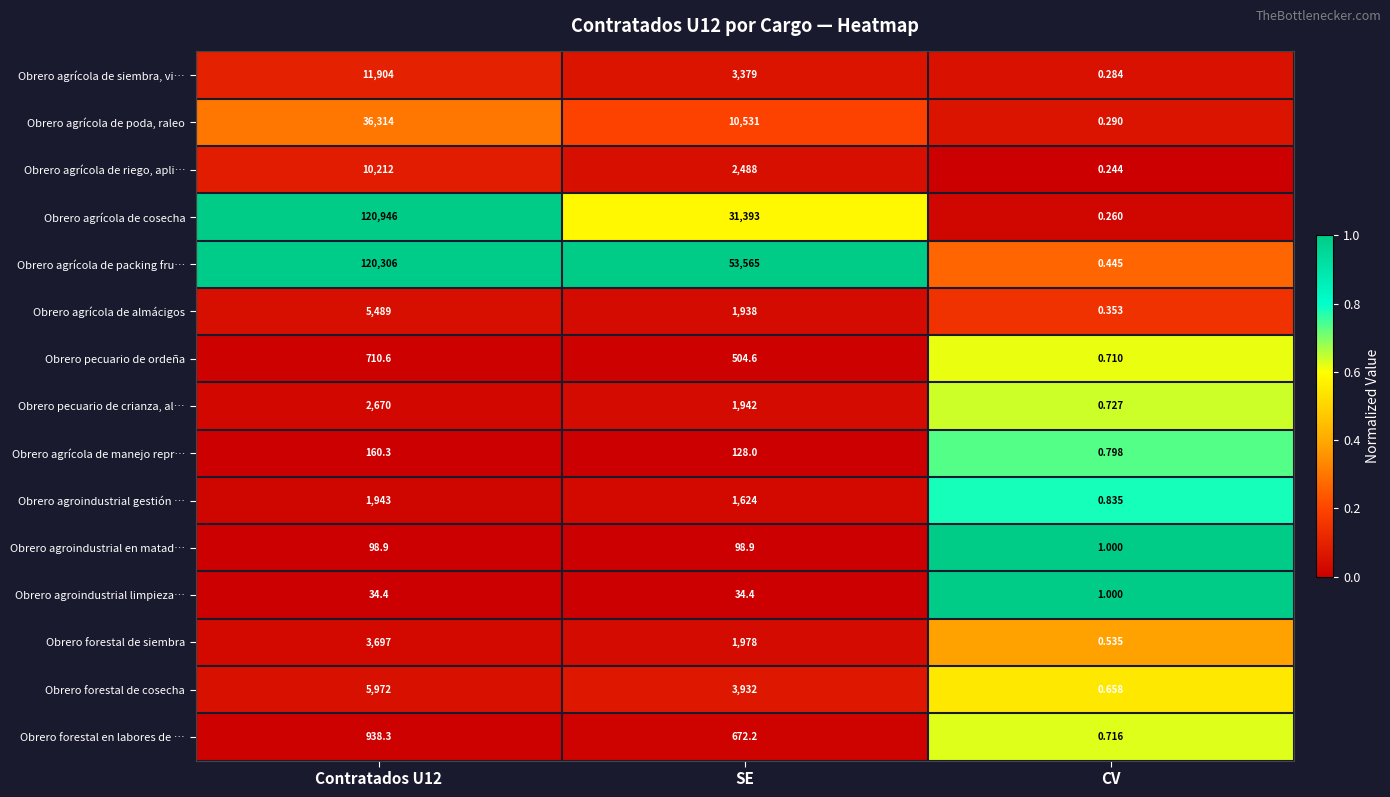

At which label is Obrero pecuario de ordeña closest to 355?

SE